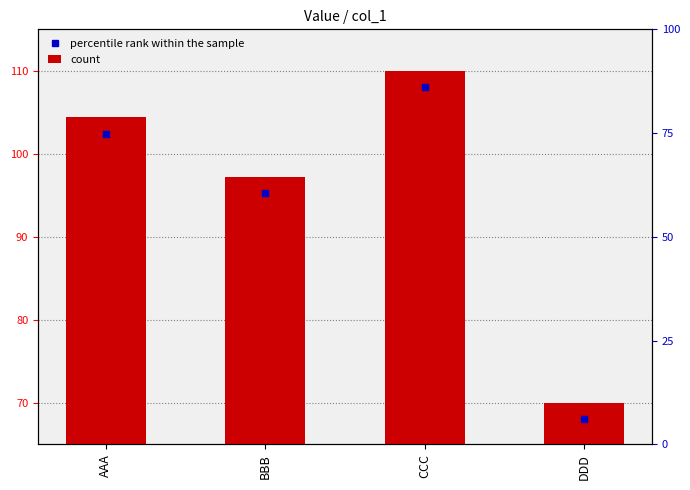

True or false: the data shows 52.6 at AAA.

False